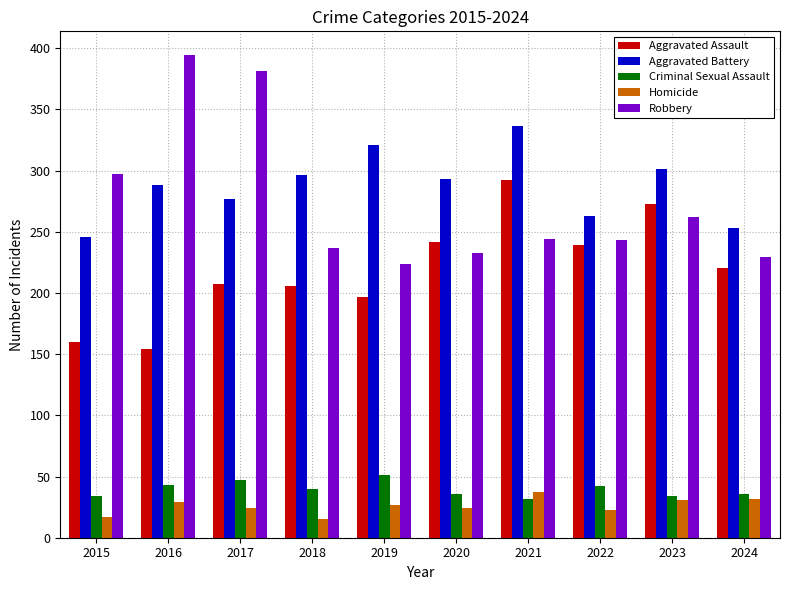

Are the bars grouped side by side (vs. stacked)?

Yes